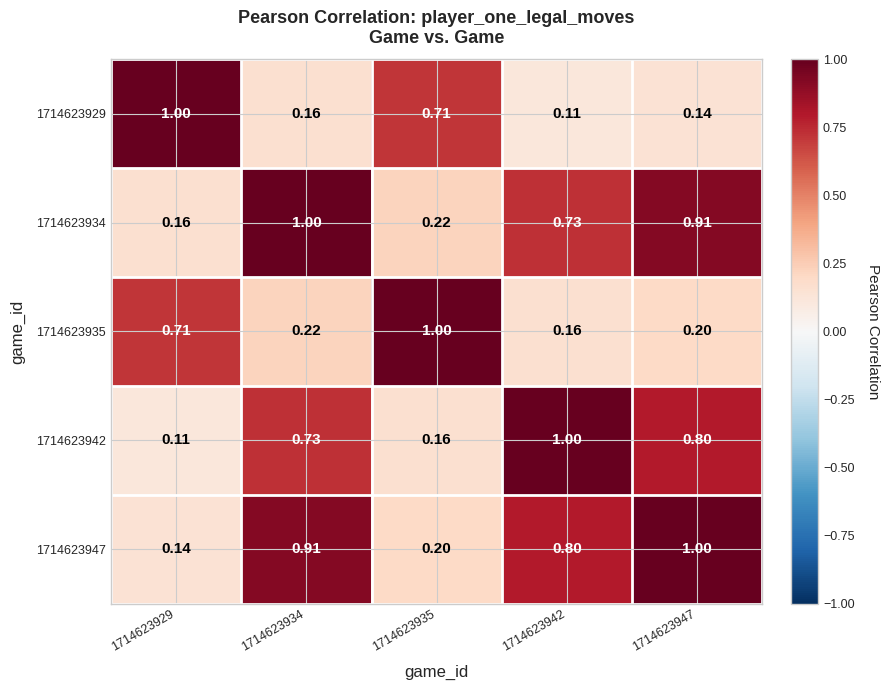

Is the value of 1714623947 at 1714623942 greater than the value of 1714623929 at 1714623947?

Yes